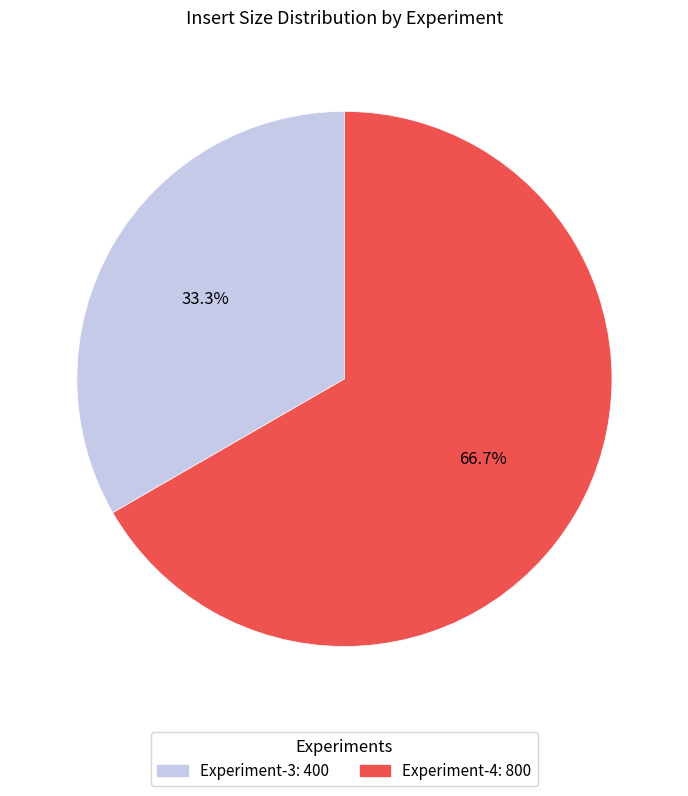

Count the number of slices in the pie.

2